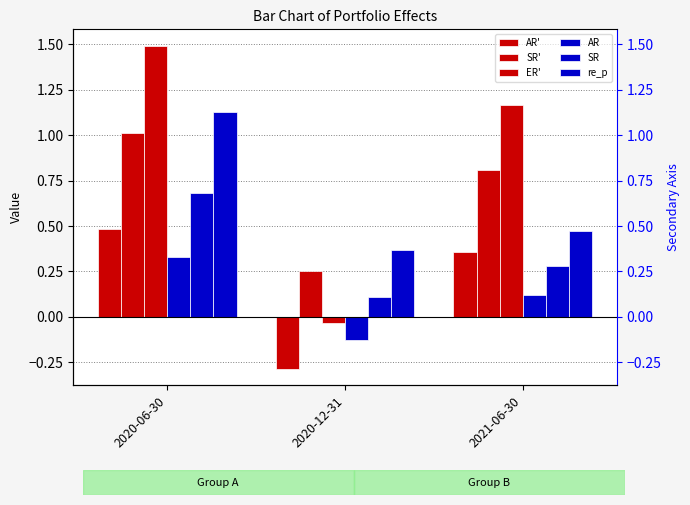

List the series in order of their peak value, lowest first.

AR, AR', SR, SR', re_p, ER'